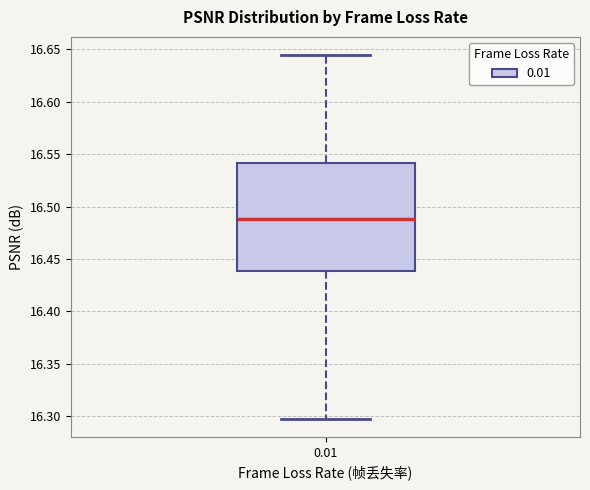

Read this box plot against the y-axis: the position of the median line, the range covered by the box, and the ends of both whiskers. The values are not printed on the chart, so give them approximately, as read against the axis.

median 16.490, box 16.440 to 16.540, whiskers 16.295 to 16.645